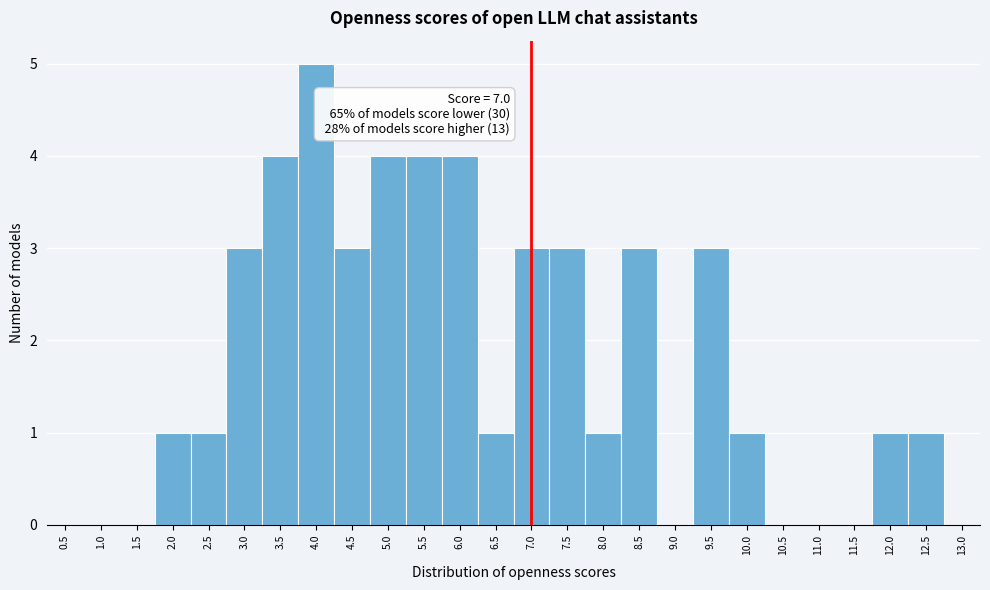

Which range on the x-axis has the tallest bar?

3.75 to 4.25